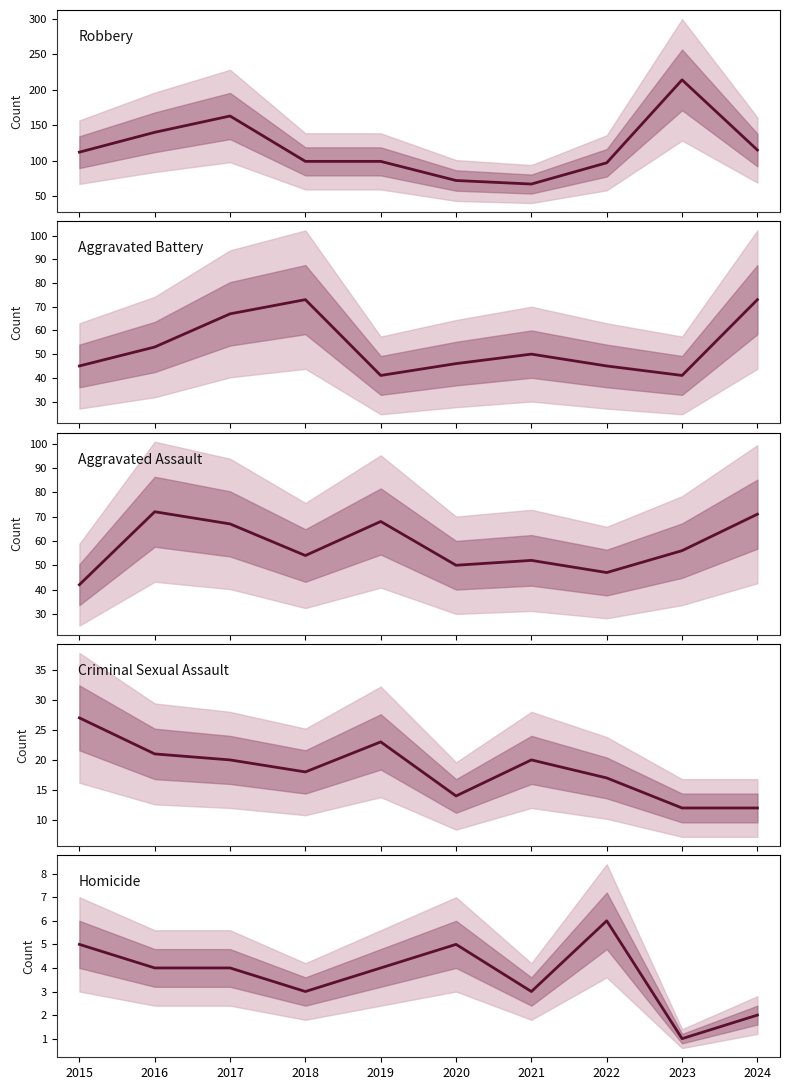

What is the smallest value displayed?

1